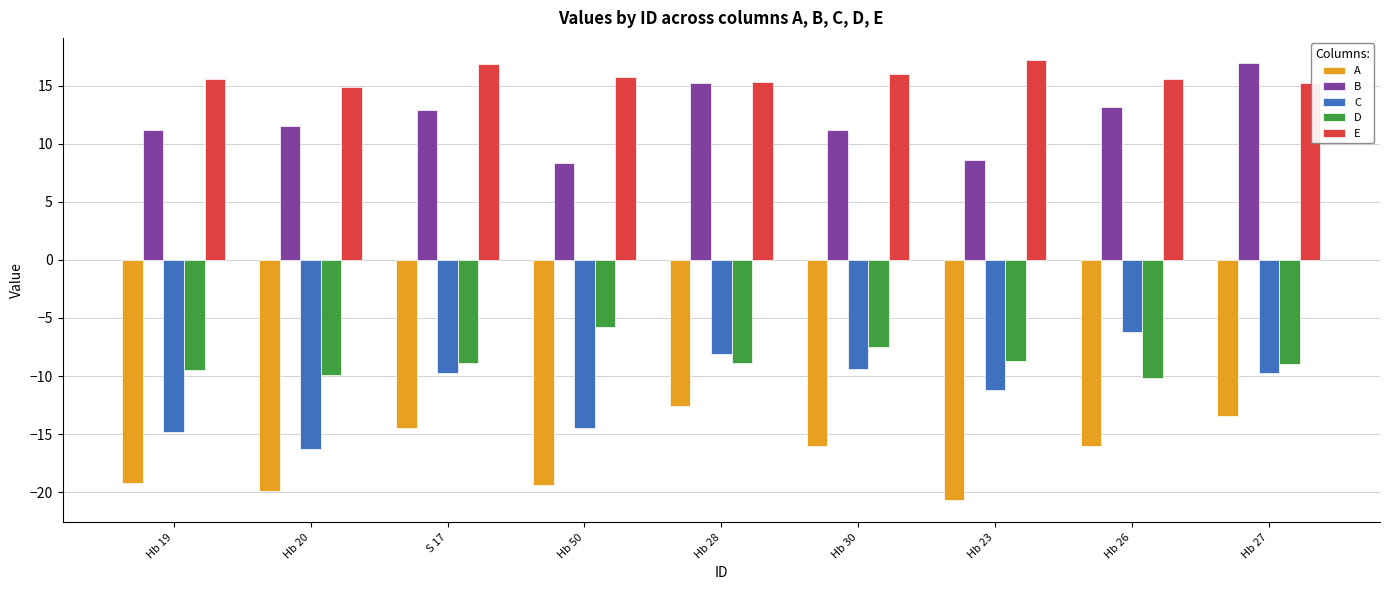

What is the sum of the B values at Hb 26 and Hb 20?

24.7